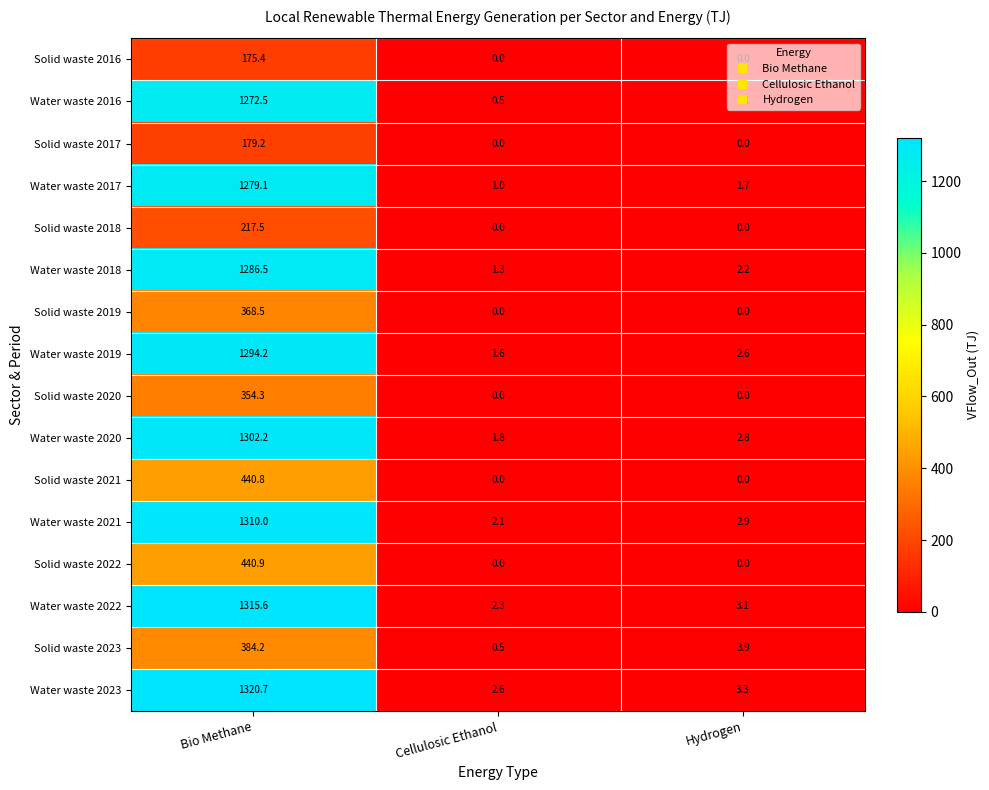

What is the maximum value shown in the chart?

1320.7